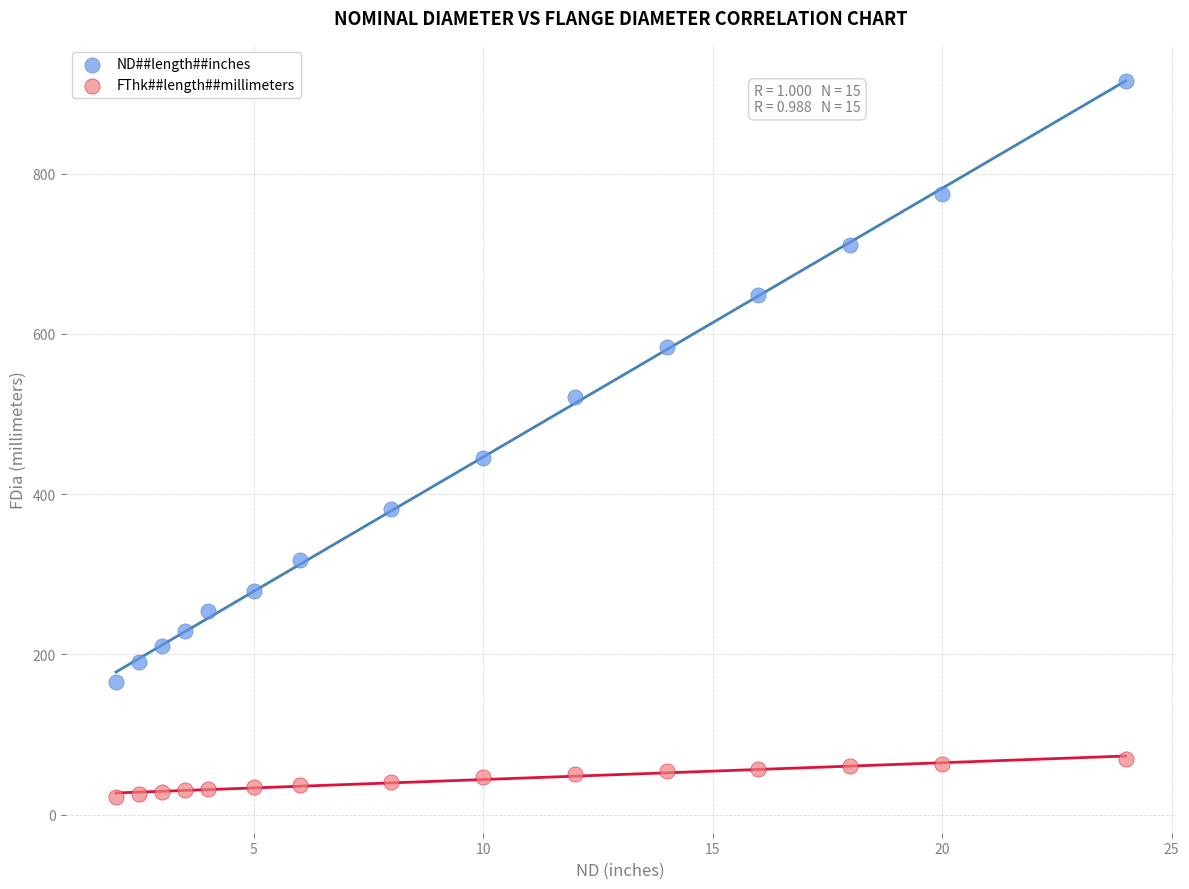

Which series has the widest spread of Y values?

ND##length##inches